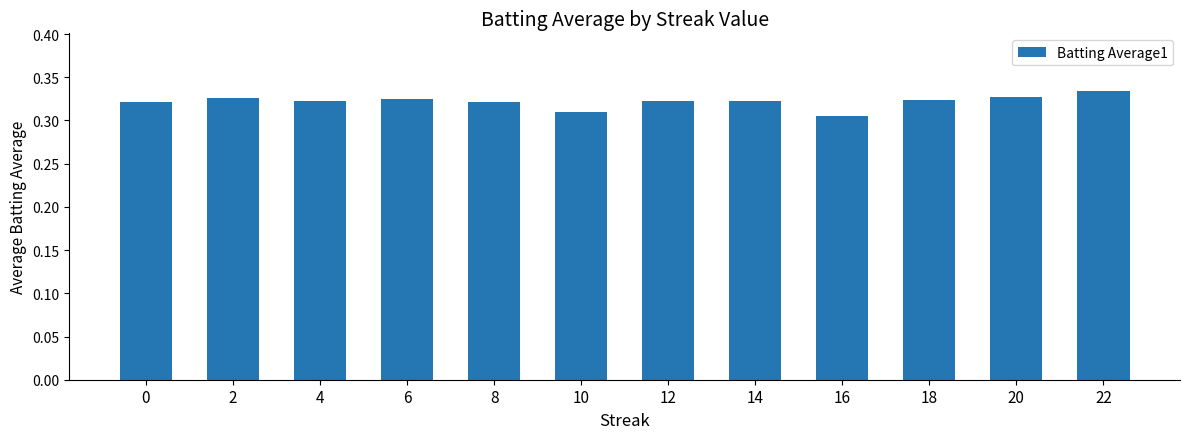

At which category does the chart reach its peak across all series?

22